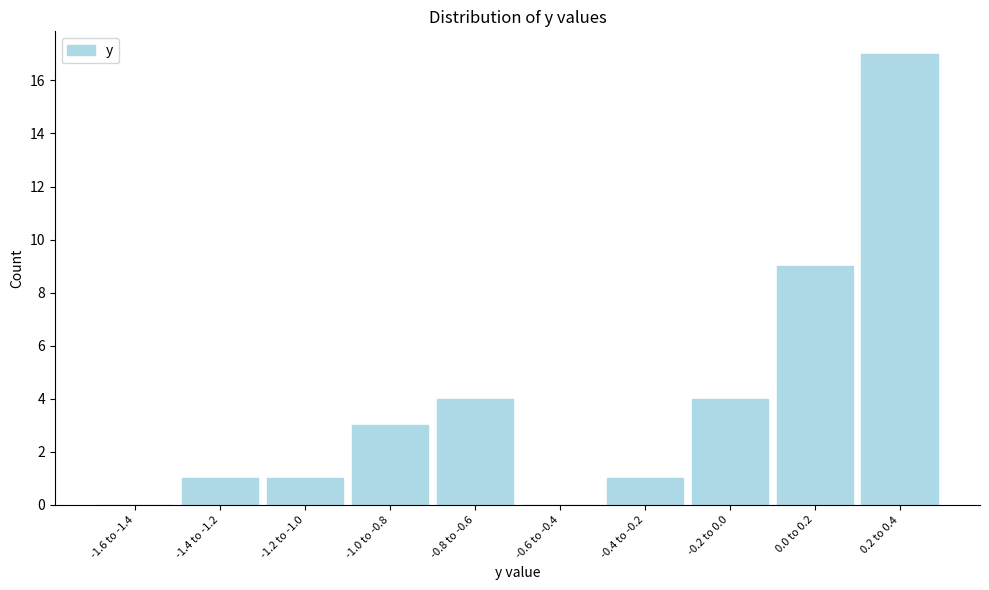

Reading left to right, extract all data points from this chart.

-1.6 to -1.4=0	-1.4 to -1.2=1	-1.2 to -1.0=1	-1.0 to -0.8=3	-0.8 to -0.6=4	-0.6 to -0.4=0	-0.4 to -0.2=1	-0.2 to 0.0=4	0.0 to 0.2=9	0.2 to 0.4=17